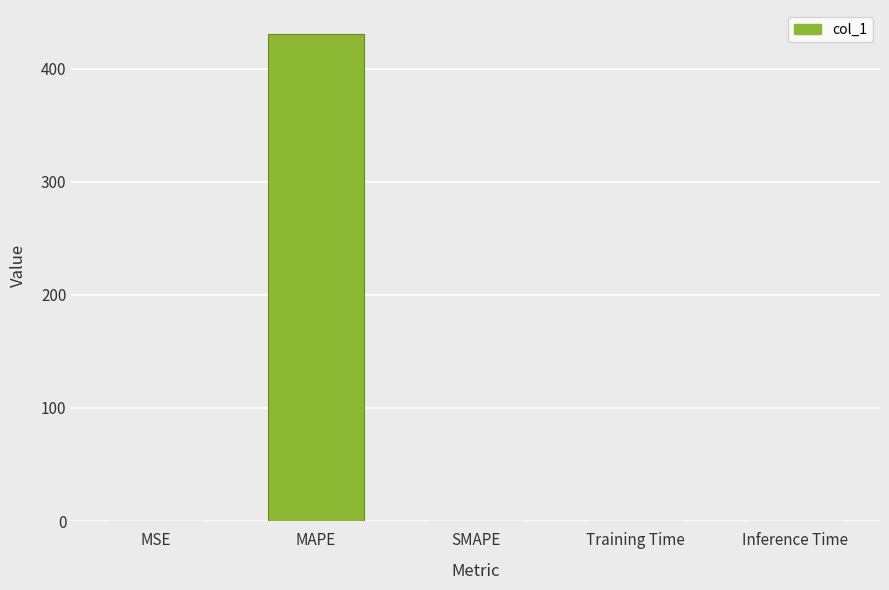

What is the sum of all values?

430.3